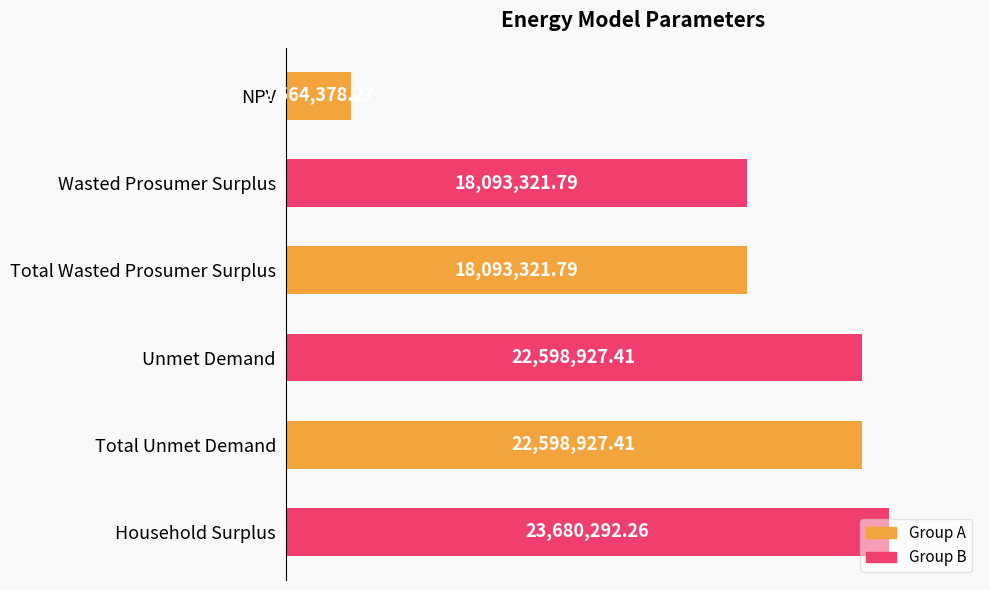

What is the difference between the values at Unmet Demand and Wasted Prosumer Surplus?

4505605.6